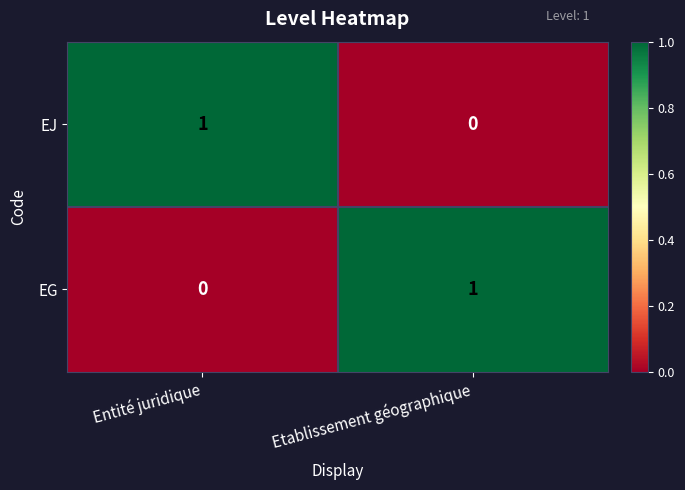

At which label does EG reach its minimum?

Entité juridique